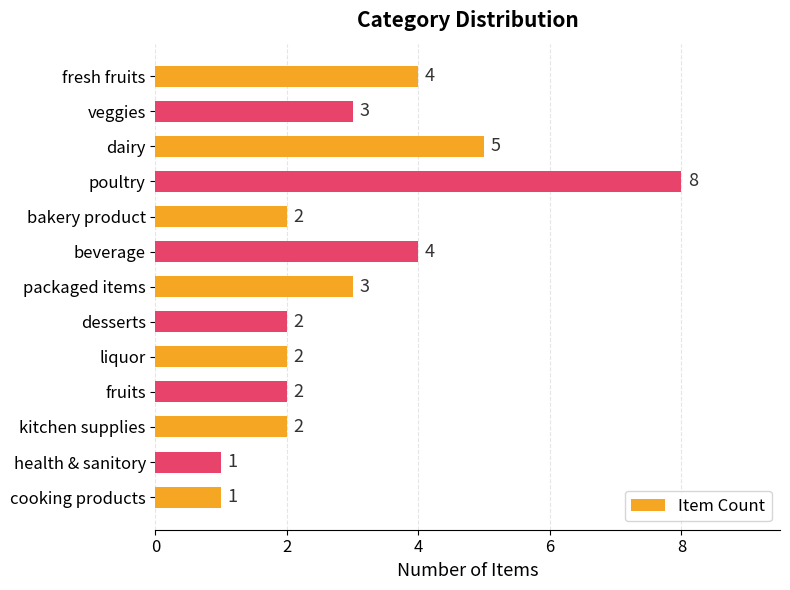

What is the change in value from dairy to bakery product?

-3